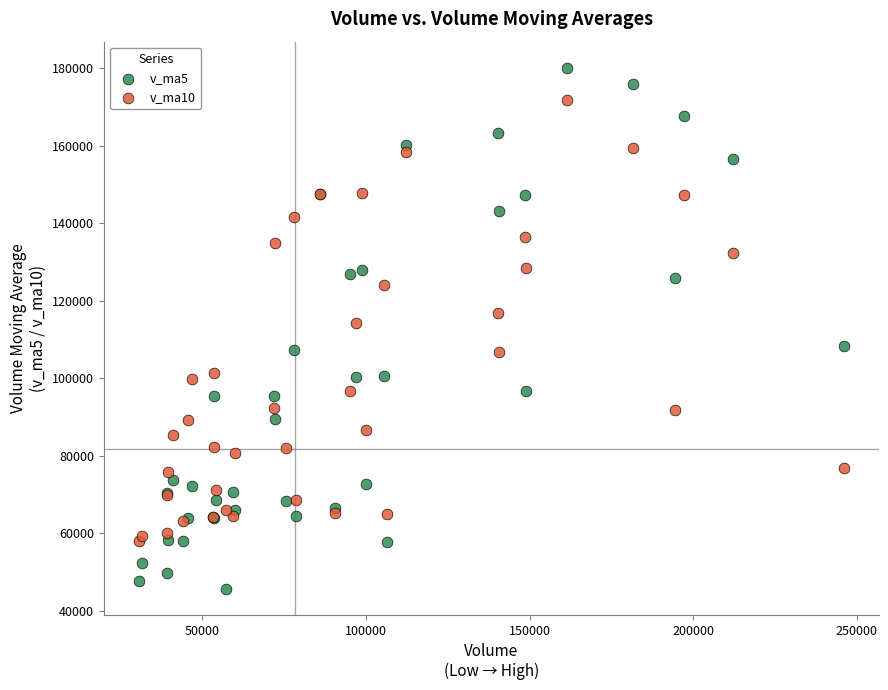

Which series has the widest spread of Y values?

v_ma5